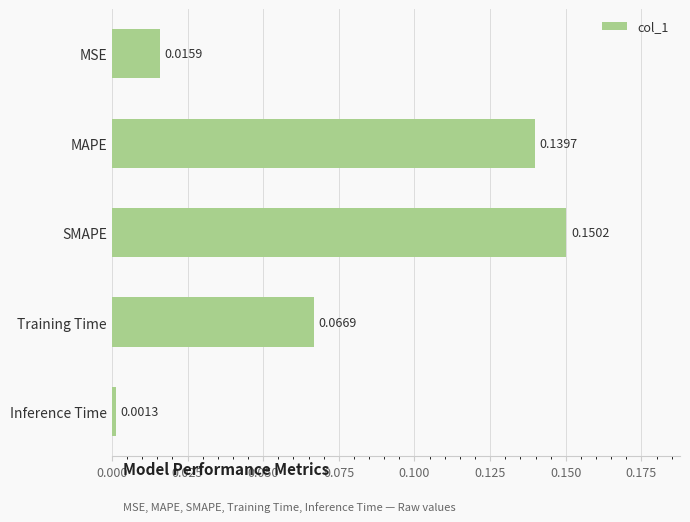

What is the change in value from MSE to Training Time?

+0.1